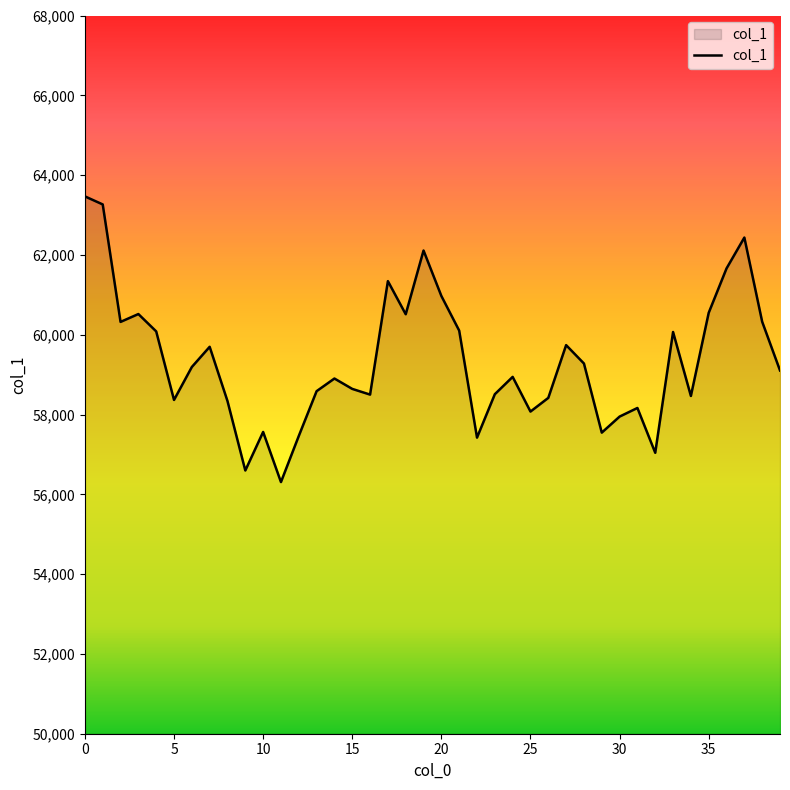

What is the minimum value shown in the chart?

56307